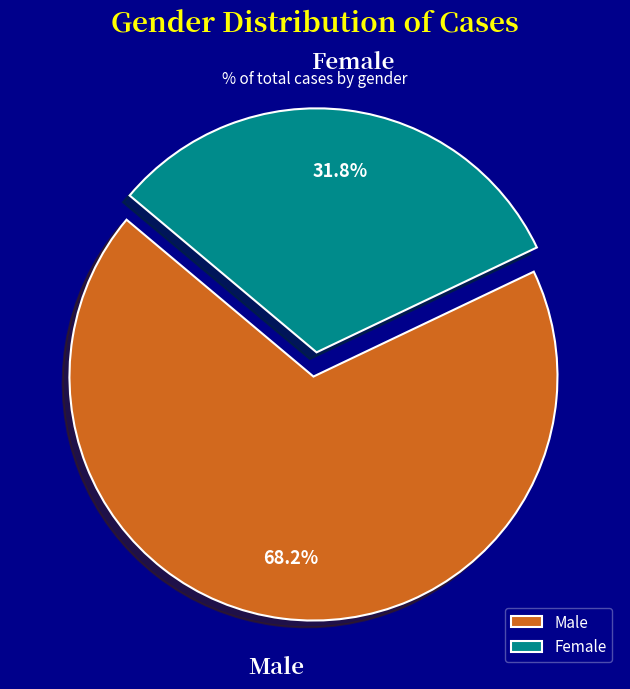

Count the number of slices in the pie.

2